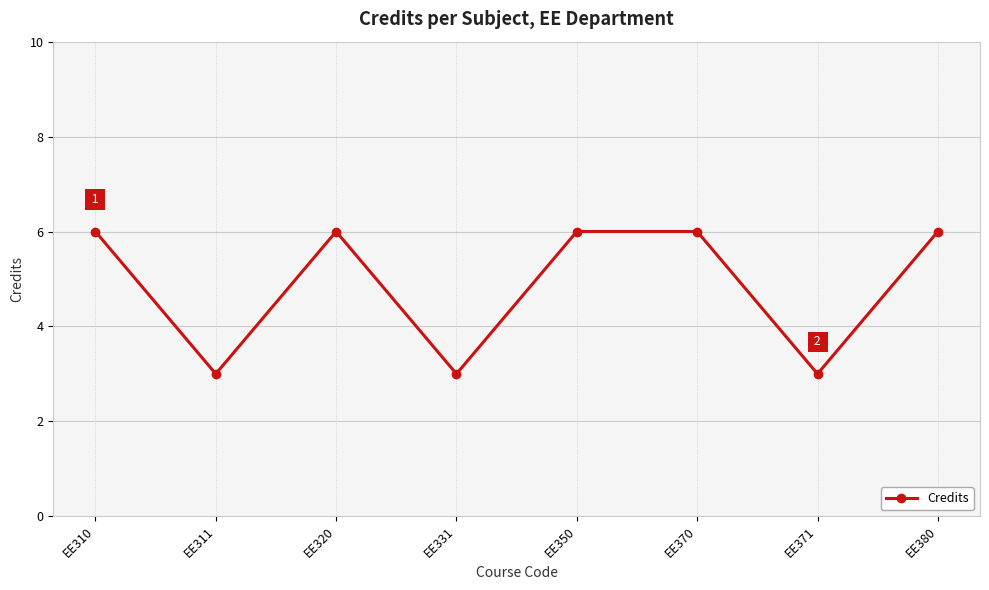

What is the difference between the maximum and second lowest values?

3